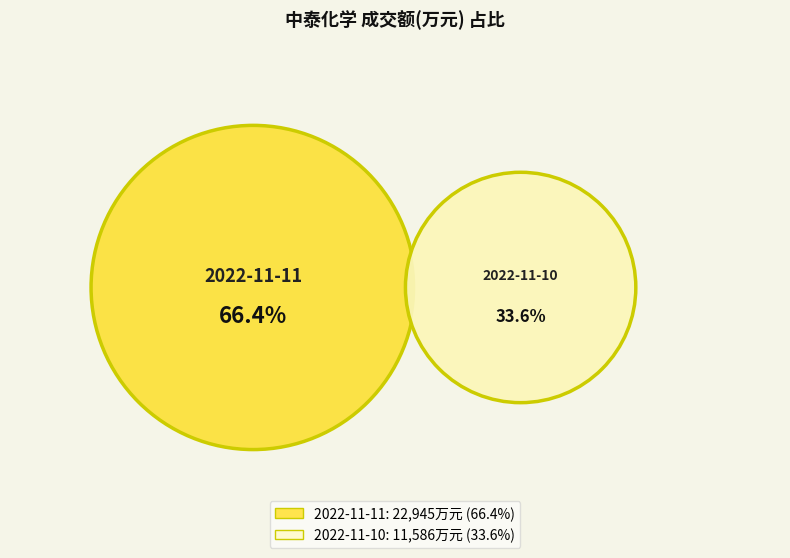

What is the majority slice?

2022-11-11